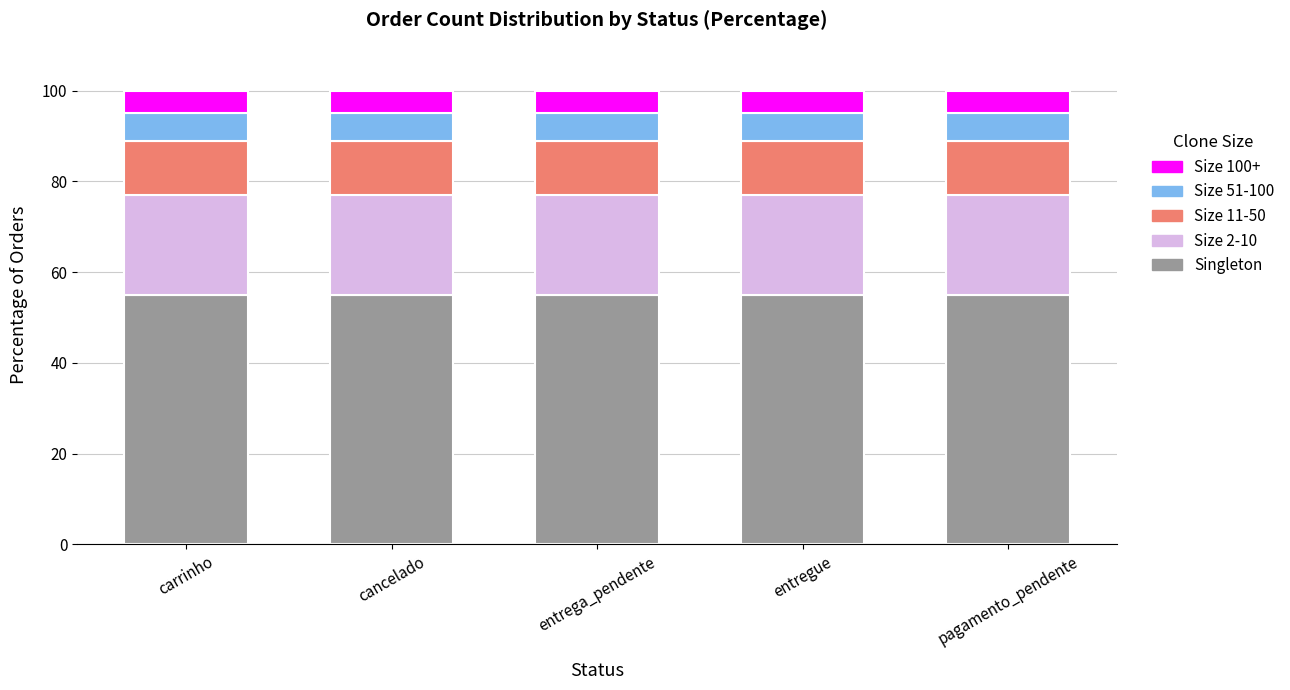

Are the bars grouped side by side (vs. stacked)?

No